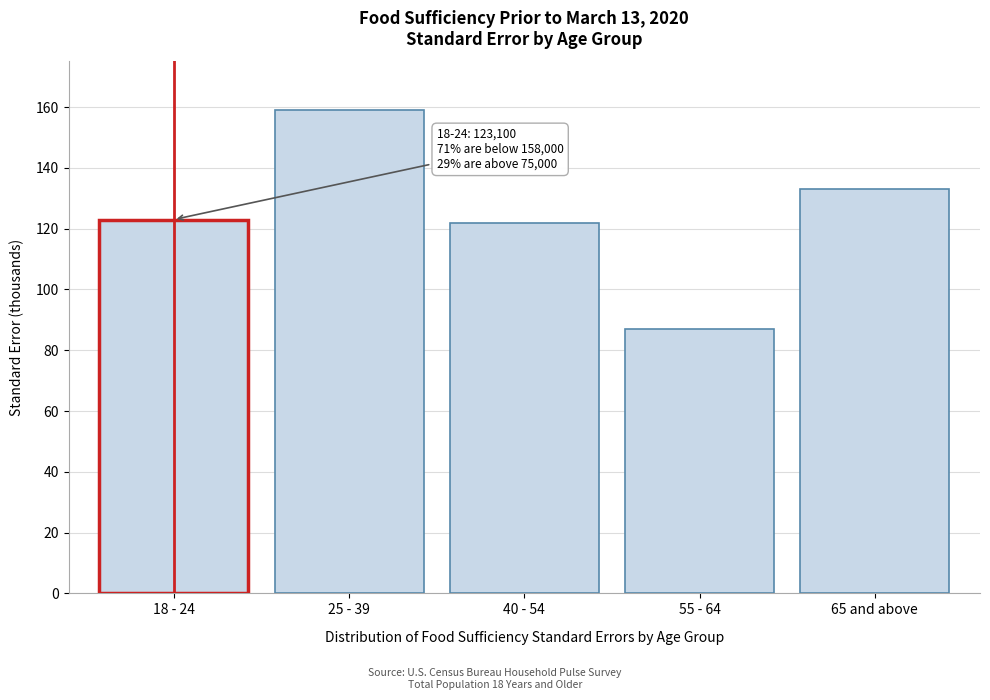

Reading left to right, transcribe all the data shown in this chart.

123	159	122	87	133